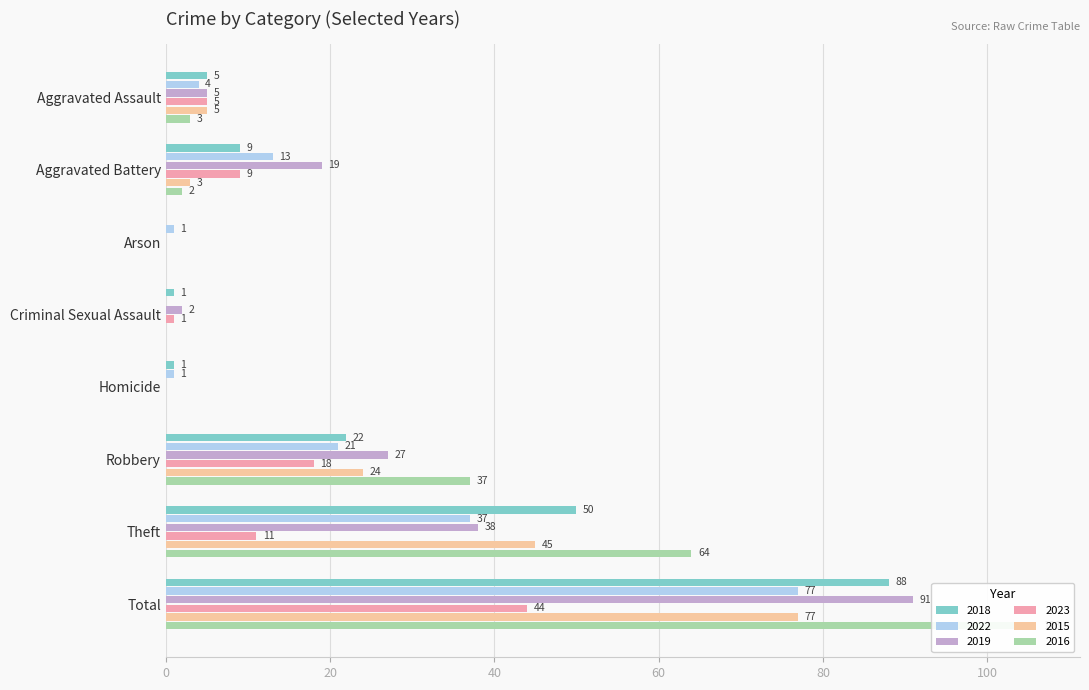

What position from the right is Arson?

6